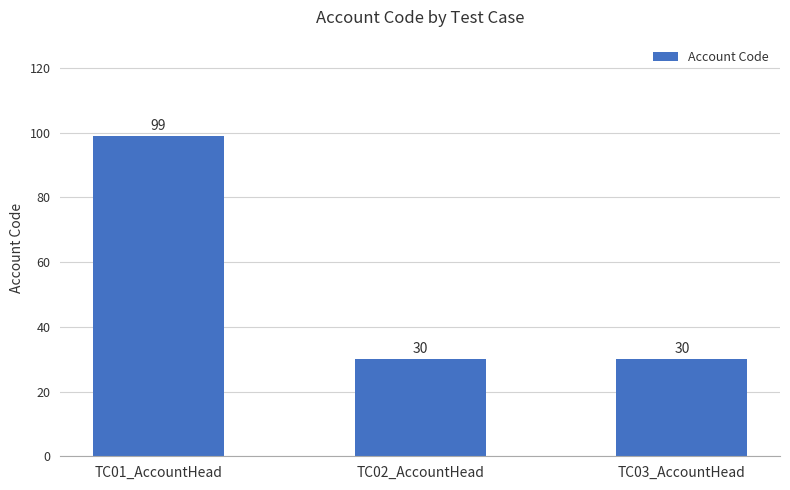

What is the smallest value displayed?

30